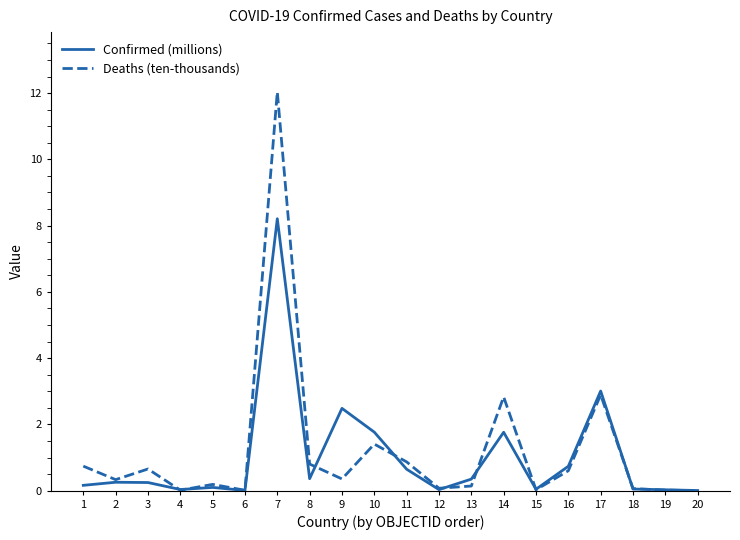

List the series in order of their peak value, highest first.

Deaths (ten-thousands), Confirmed (millions)